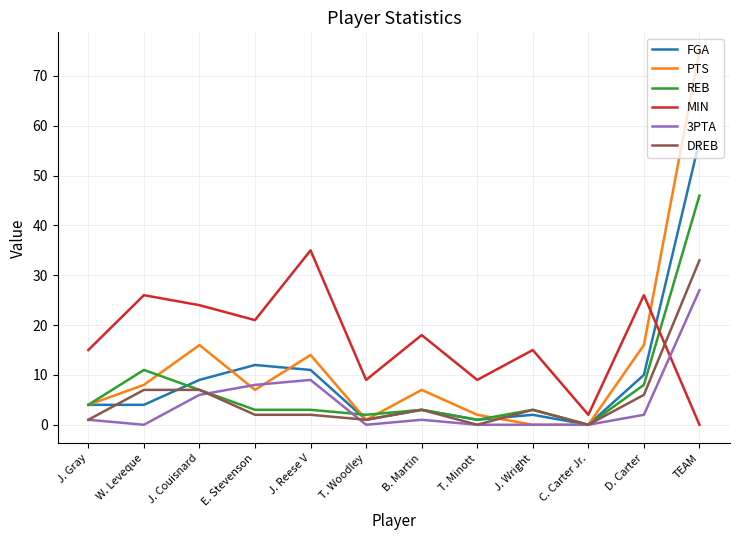

The value of REB at C. Carter Jr. is 0. True or false?

True